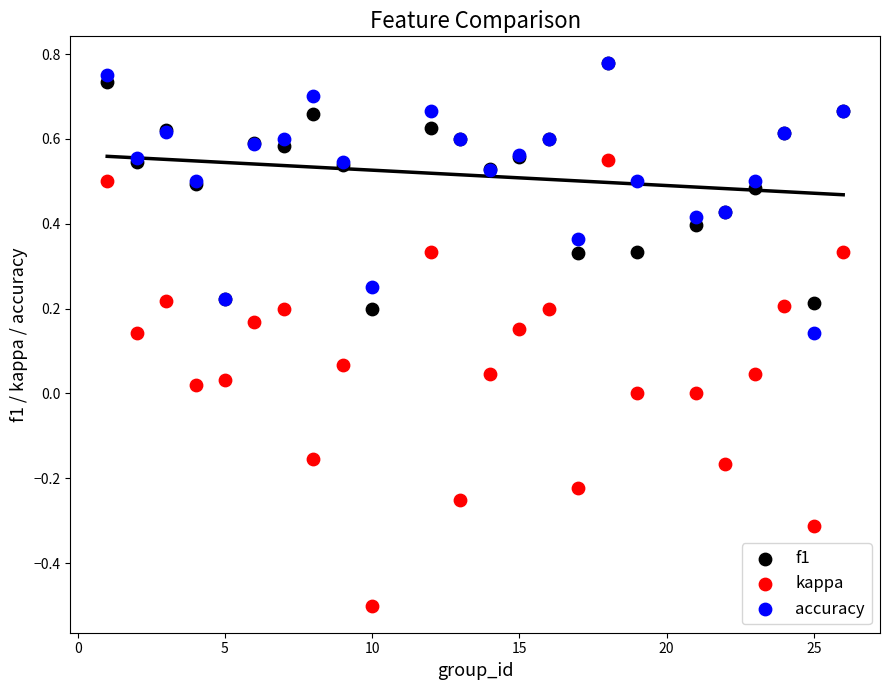

What are all the series names shown in the legend?

f1, kappa, accuracy